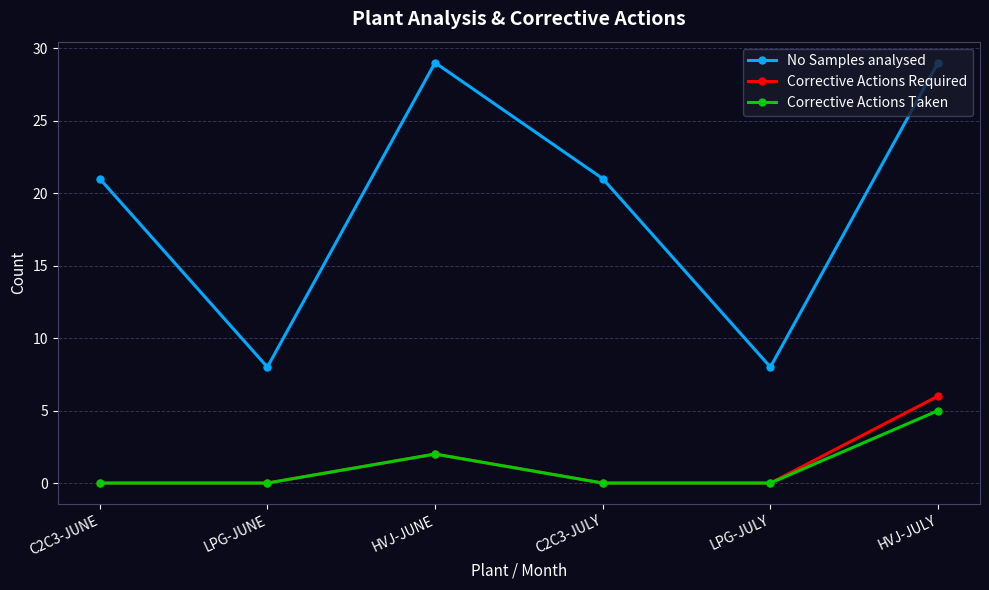

At how many categories does at least one series exceed 20?

4